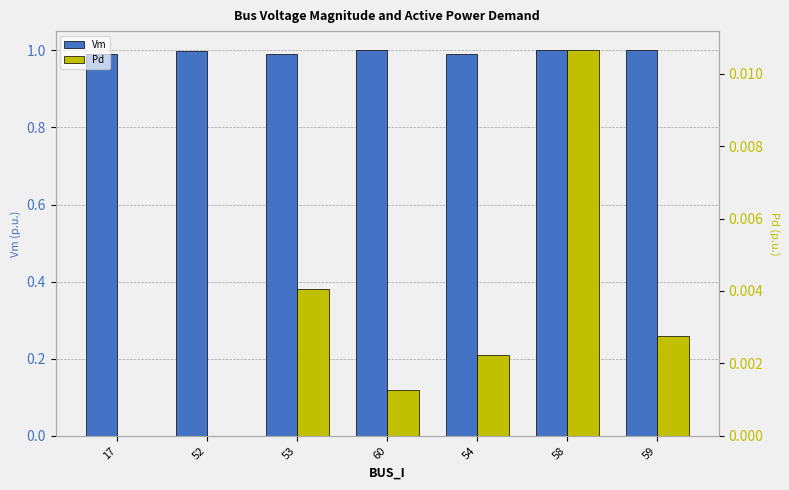

Which label corresponds to the largest value in the chart?

60